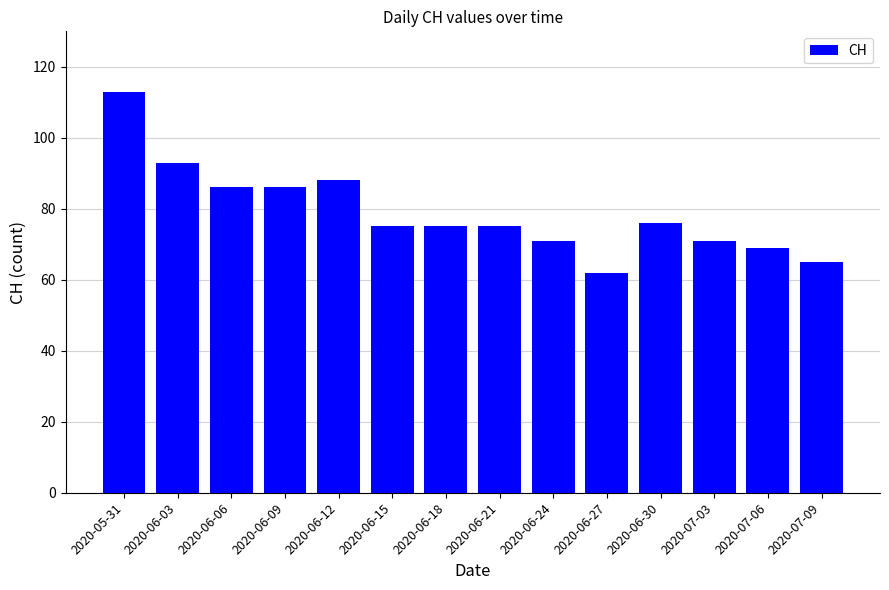

Count the number of categories in the chart.

14